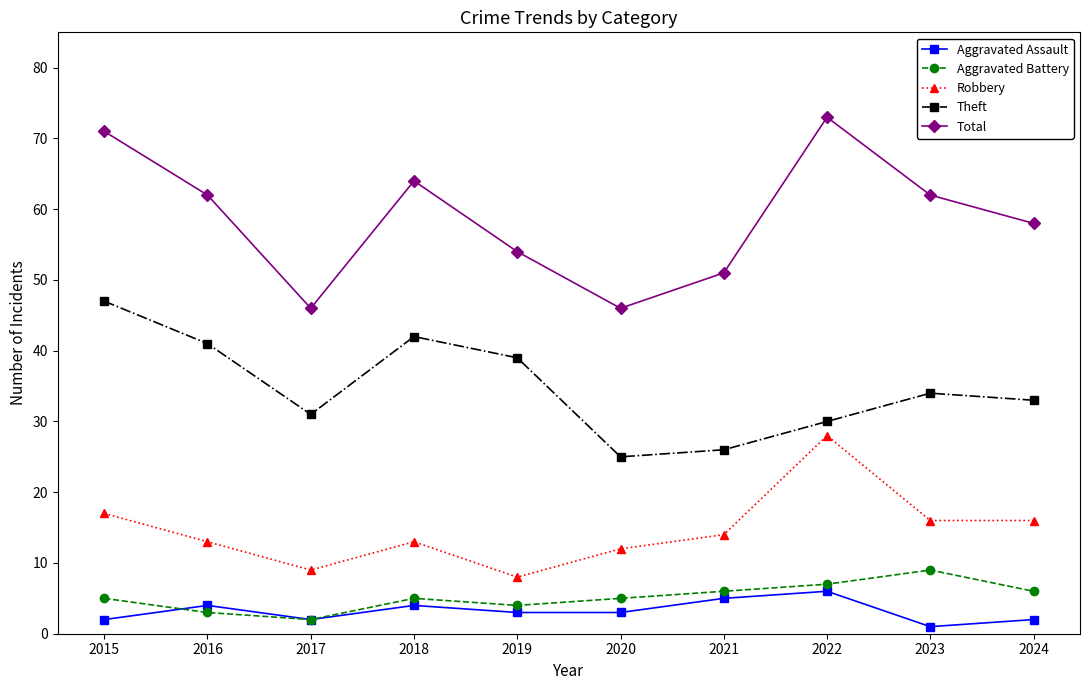

True or false: Aggravated Assault and Total intersect in this chart.

False